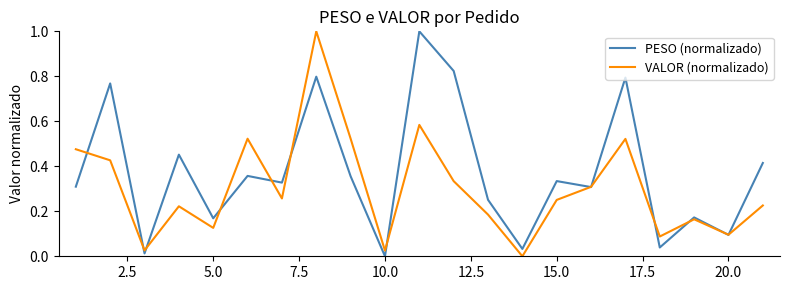

Which series has the largest total across all categories?

PESO (normalizado)